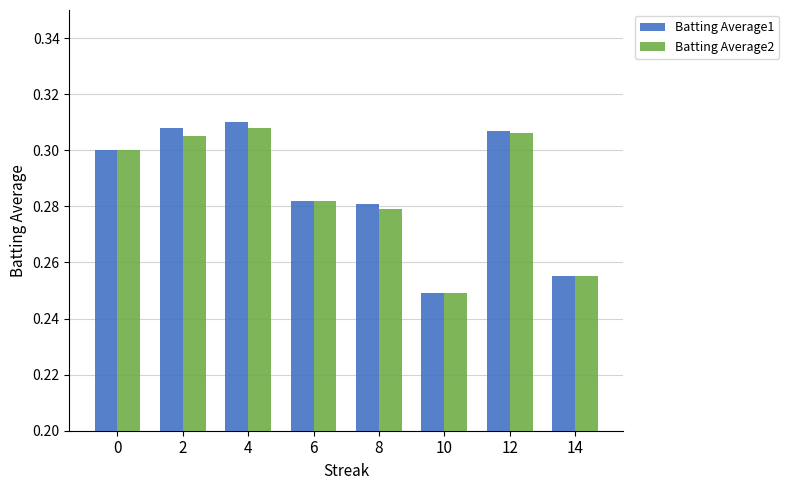

Which series has the widest spread of values?

Batting Average1